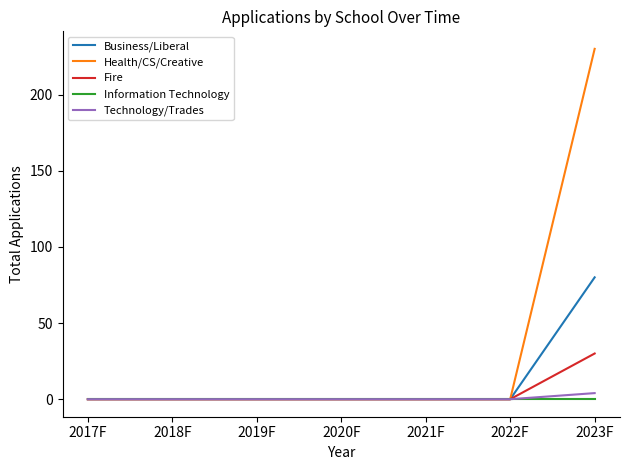

What is the average value of the Fire series?

4